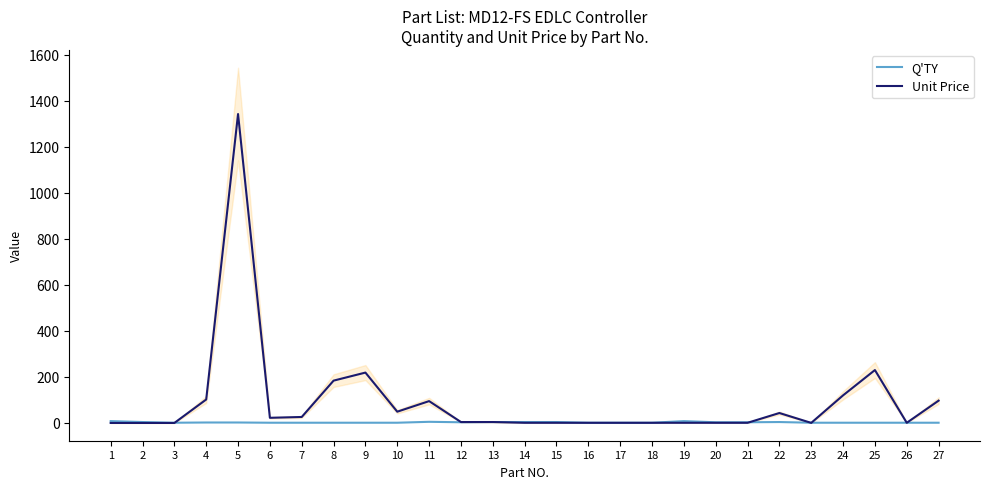

Reading left to right, list all the values displayed in this chart.

Q'TY: 1=8.0	2=4.0	3=1.0	4=2.0	5=2.0	6=1.0	7=1.0	8=1.0	9=1.0	10=1.0	11=5.0	12=3.0	13=4.0	14=4.0	15=4.0	16=1.0	17=1.0	18=1.0	19=8.0	20=3.0	21=3.0	22=4.0	23=1.0	24=1.0	25=1.0	26=1.0	27=1.0
Unit Price: 1=0.0	2=0.0	3=0.0	4=102.0	5=1343.0	6=22.4	7=26.0	8=184.0	9=219.0	10=49.0	11=95.0	12=4.0	13=4.0	14=0.7	15=0.7	16=0.7	17=0.7	18=0.7	19=0.7	20=0.7	21=0.7	22=43.2	23=0.3	24=120.0	25=230.0	26=0.7	27=97.0